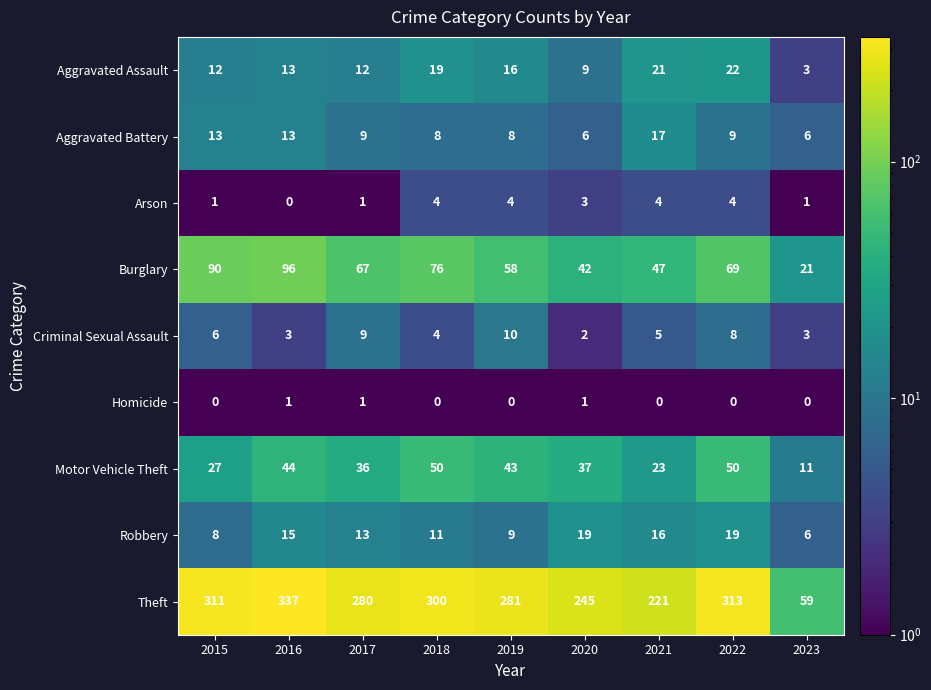

The Motor Vehicle Theft series shows 23 at 2021. True or false?

True